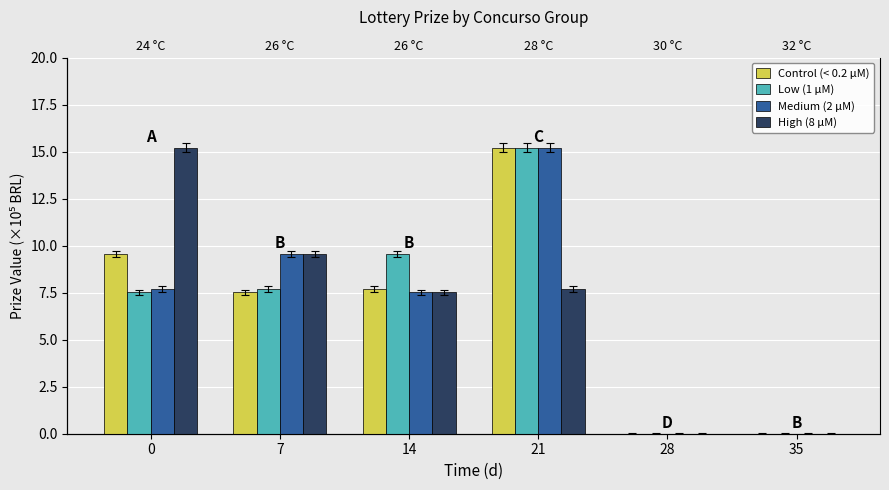

At 21, list the series in order from smallest to largest.

High (8 μM), Control (< 0.2 μM), Low (1 μM), Medium (2 μM)